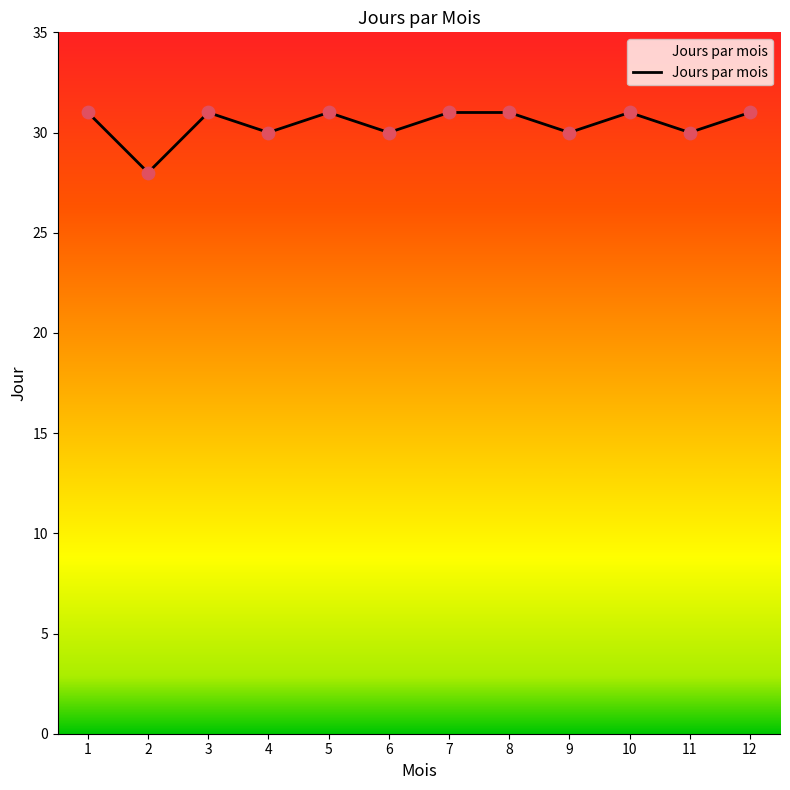

Approximately how many times larger is the value at 11 compared to 9?

1.0